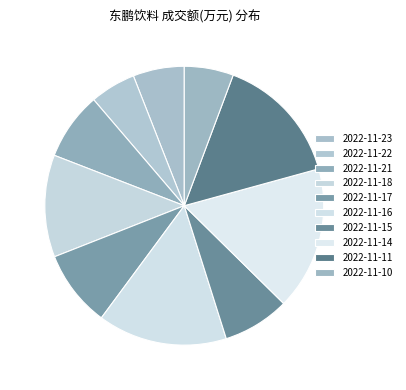

What percentage is the 2022-11-11 slice, to the nearest percent?

15%